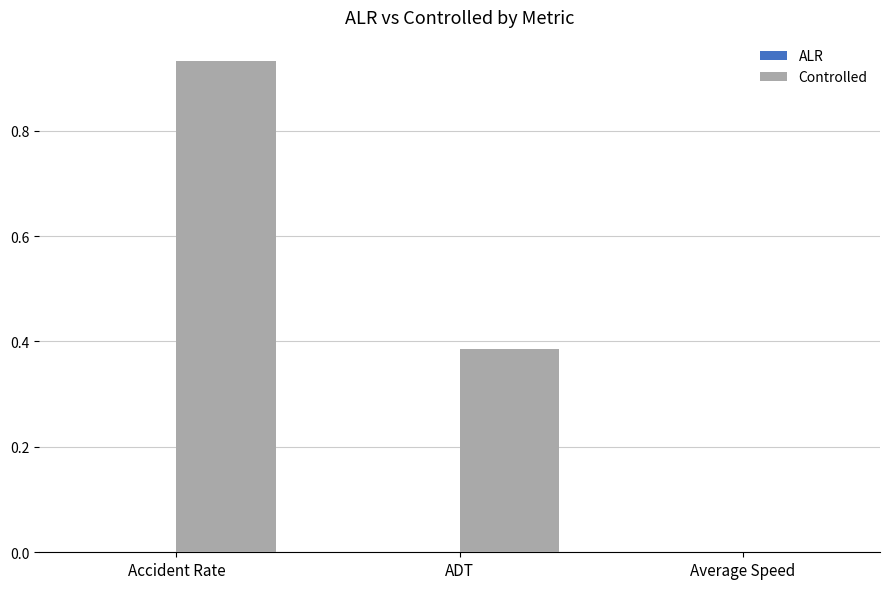

Which series has the largest total across all categories?

Controlled